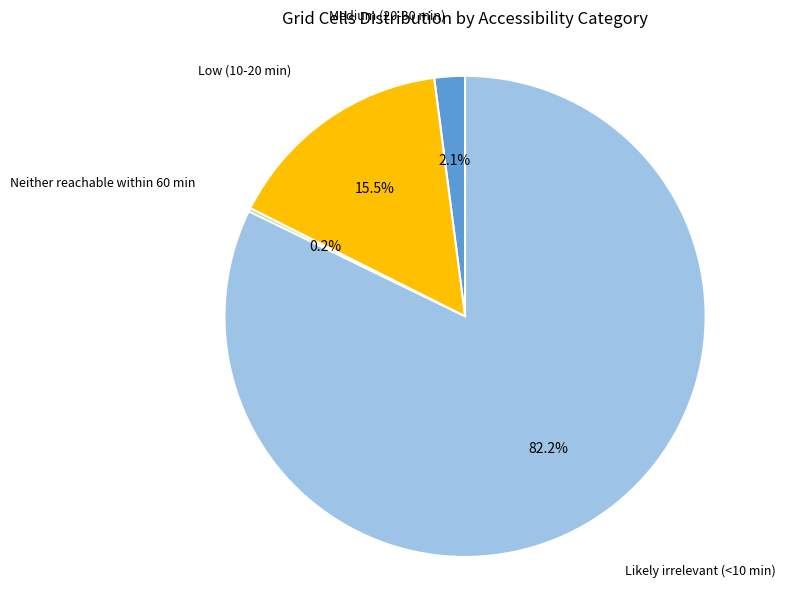

To the nearest percent, what is the difference between the largest and smallest slice percentages?

82%